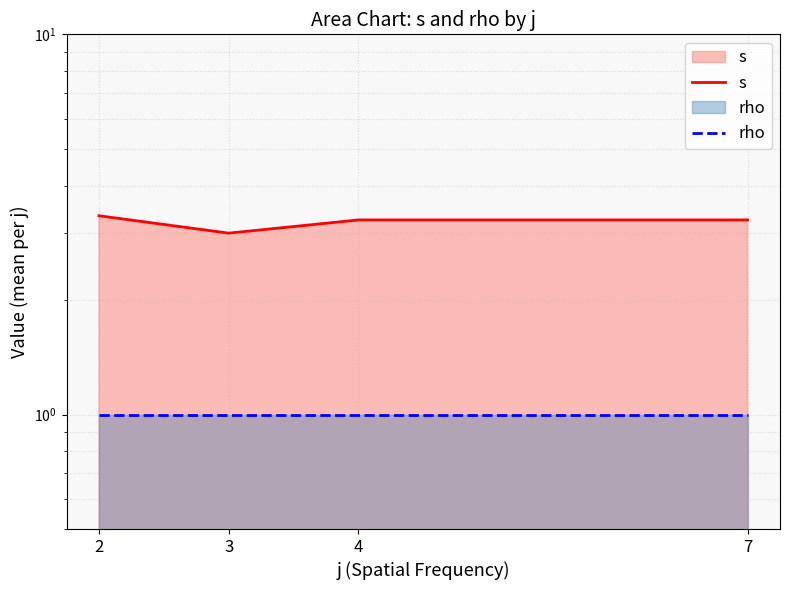

Reading right to left, what are all the values shown in this chart?

s: 7=3.2	4=3.2	3=3.0	2=3.3
rho: 7=1.0	4=1.0	3=1.0	2=1.0